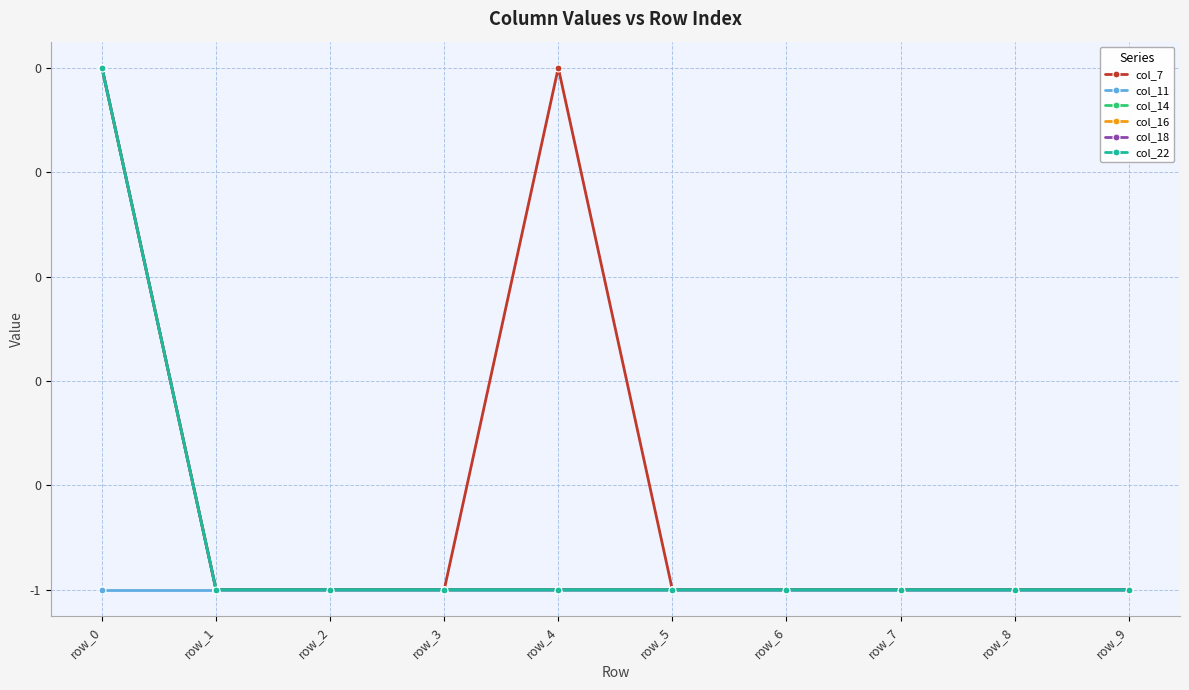

Reading left to right, transcribe all the data shown in this chart.

col_7: row_0=0	row_1=-1	row_2=-1	row_3=-1	row_4=0	row_5=-1	row_6=-1	row_7=-1	row_8=-1	row_9=-1
col_11: row_0=-1	row_1=-1	row_2=-1	row_3=-1	row_4=-1	row_5=-1	row_6=-1	row_7=-1	row_8=-1	row_9=-1
col_14: row_0=0	row_1=-1	row_2=-1	row_3=-1	row_4=-1	row_5=-1	row_6=-1	row_7=-1	row_8=-1	row_9=-1
col_16: row_0=0	row_1=-1	row_2=-1	row_3=-1	row_4=-1	row_5=-1	row_6=-1	row_7=-1	row_8=-1	row_9=-1
col_18: row_0=0	row_1=-1	row_2=-1	row_3=-1	row_4=-1	row_5=-1	row_6=-1	row_7=-1	row_8=-1	row_9=-1
col_22: row_0=0	row_1=-1	row_2=-1	row_3=-1	row_4=-1	row_5=-1	row_6=-1	row_7=-1	row_8=-1	row_9=-1